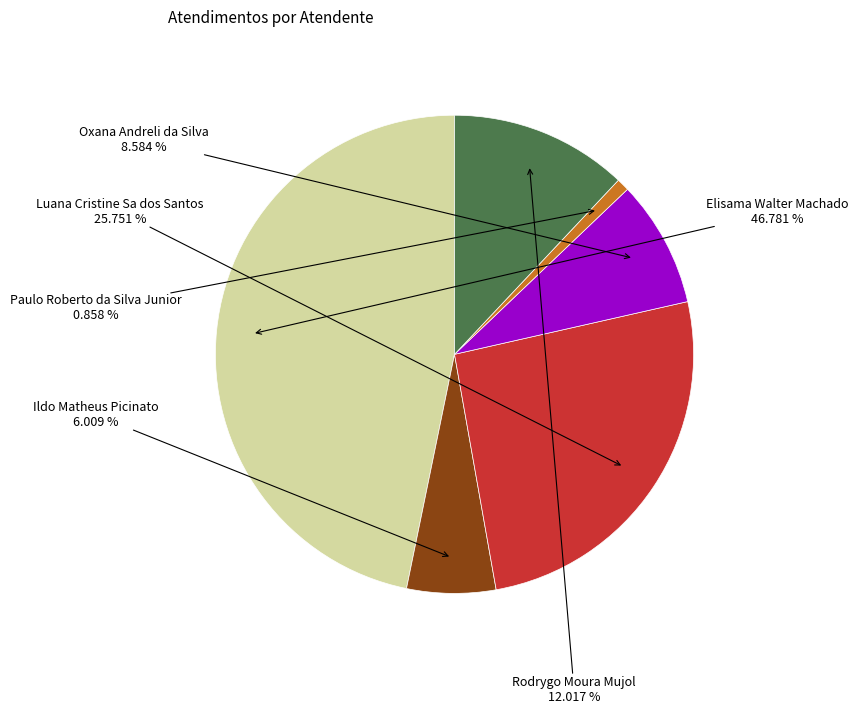

Is there a majority slice in this chart?

No